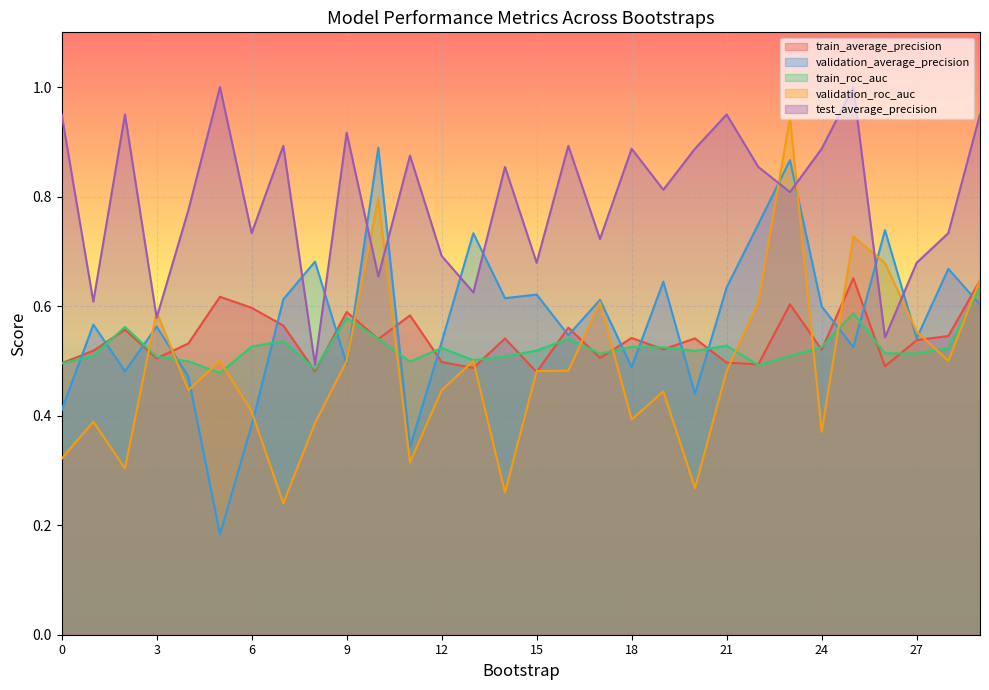

What is the average value of the train_roc_auc series?

0.5